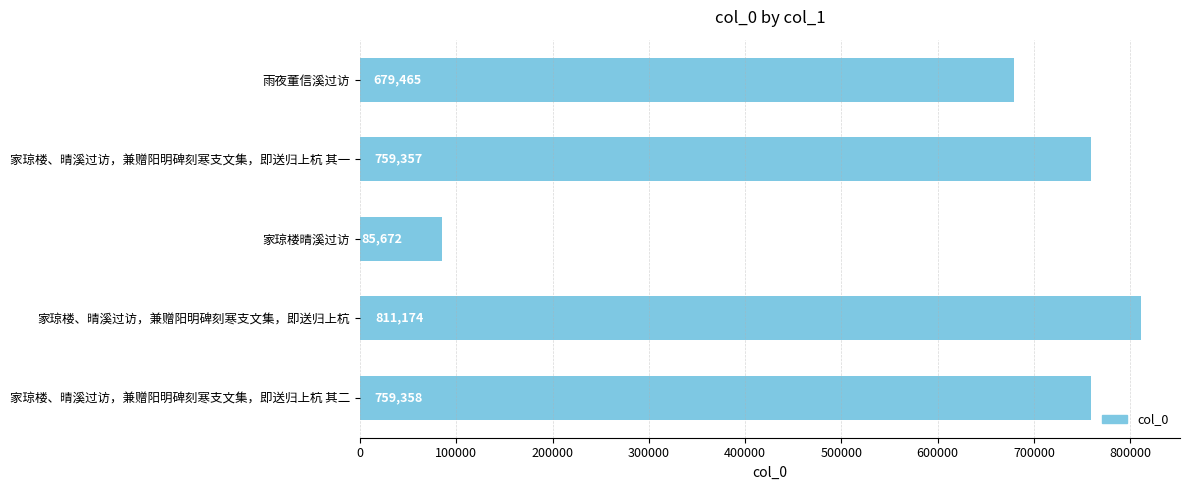

What is the difference between the values at 家琼楼晴溪过访 and 家琼楼、晴溪过访，兼赠阳明碑刻寒支文集，即送归上杭 其二?

673686